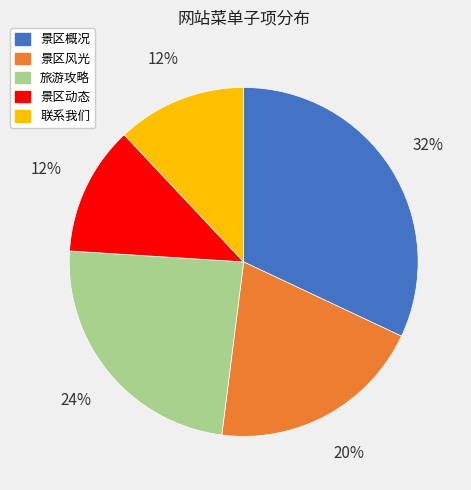

What is the largest slice in the pie chart?

景区概况